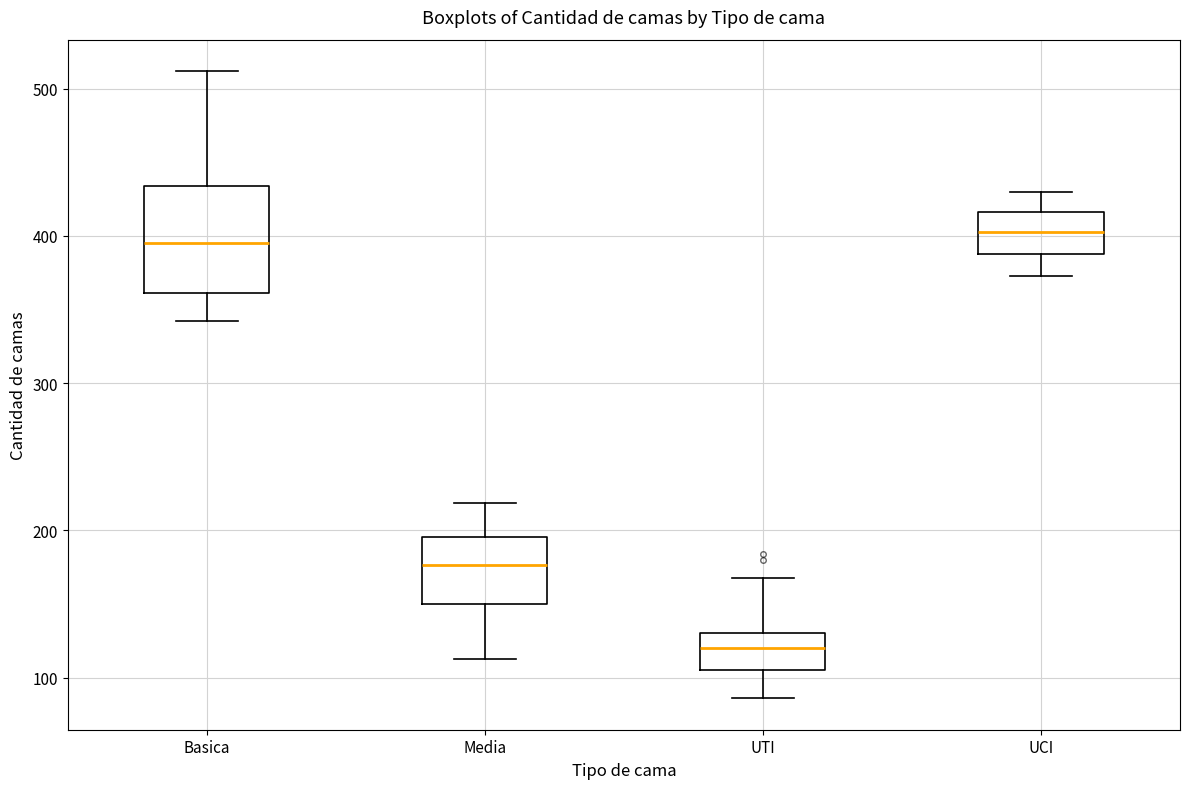

Which box is the tallest, from its lower edge to its upper edge?

Basica